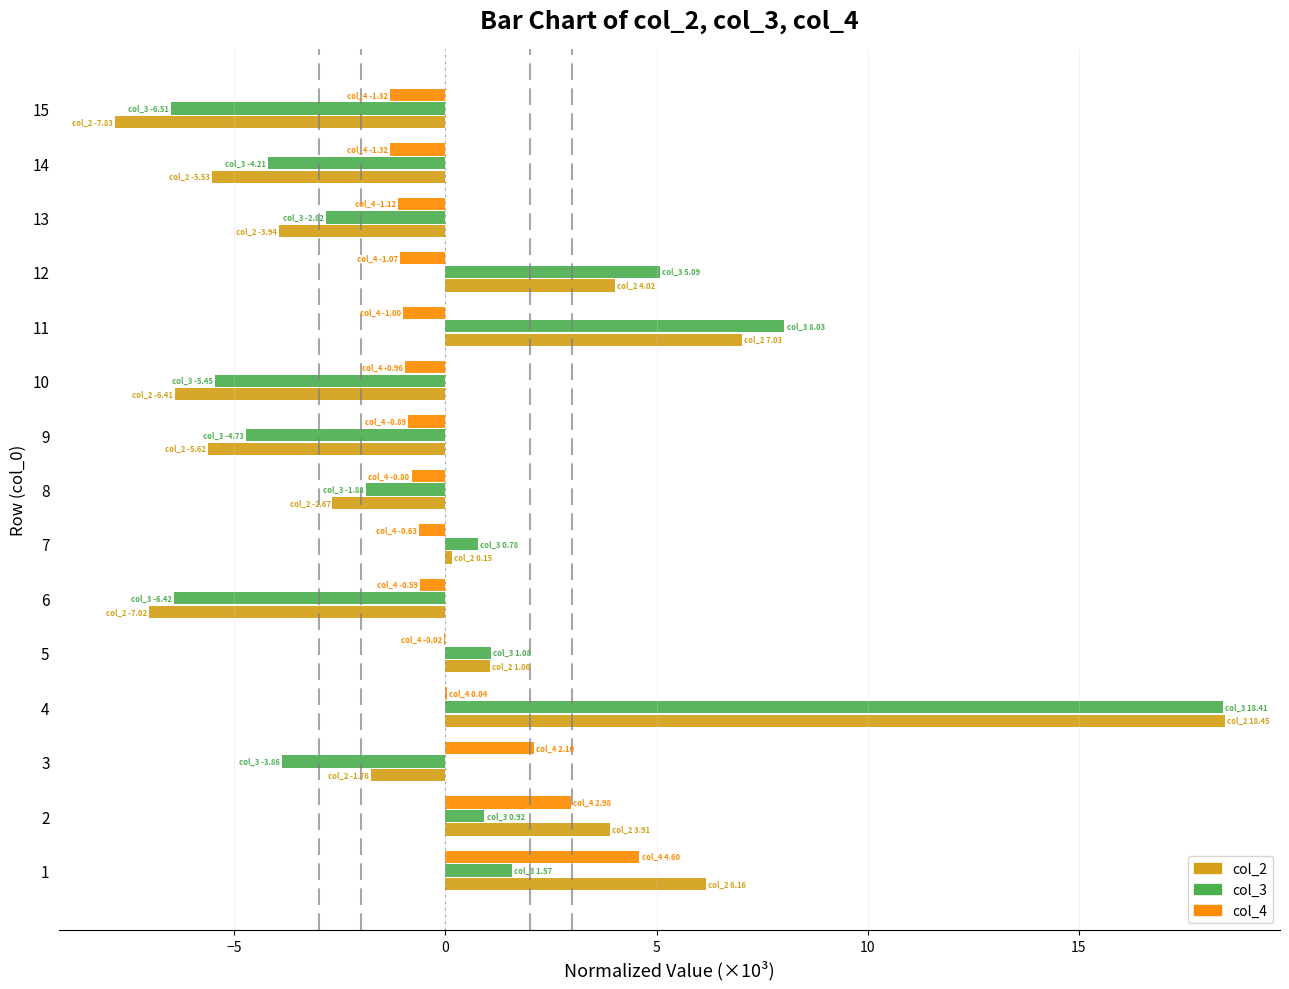

Is the value of col_3 at 11 greater than the value of col_4 at 5?

Yes